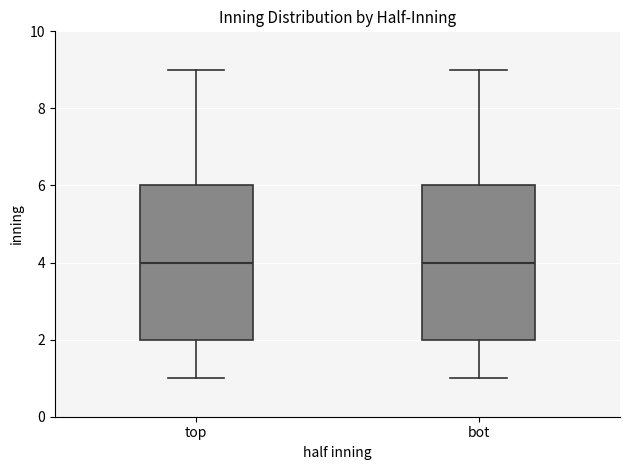

Reading left to right, read every box against the y-axis: the position of its median line, the range the box covers, and the ends of its whiskers. The values are not printed on the chart, so give them approximately, as read against the axis.

top: median 4, box 2 to 6, whiskers 1 to 9
bot: median 4, box 2 to 6, whiskers 1 to 9